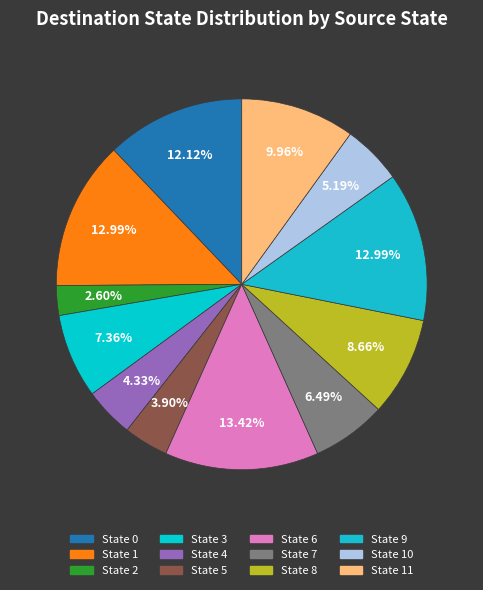

Rank the categories by value from highest to lowest.

6, 1, 9, 0, 11, 8, 3, 7, 10, 4, 5, 2